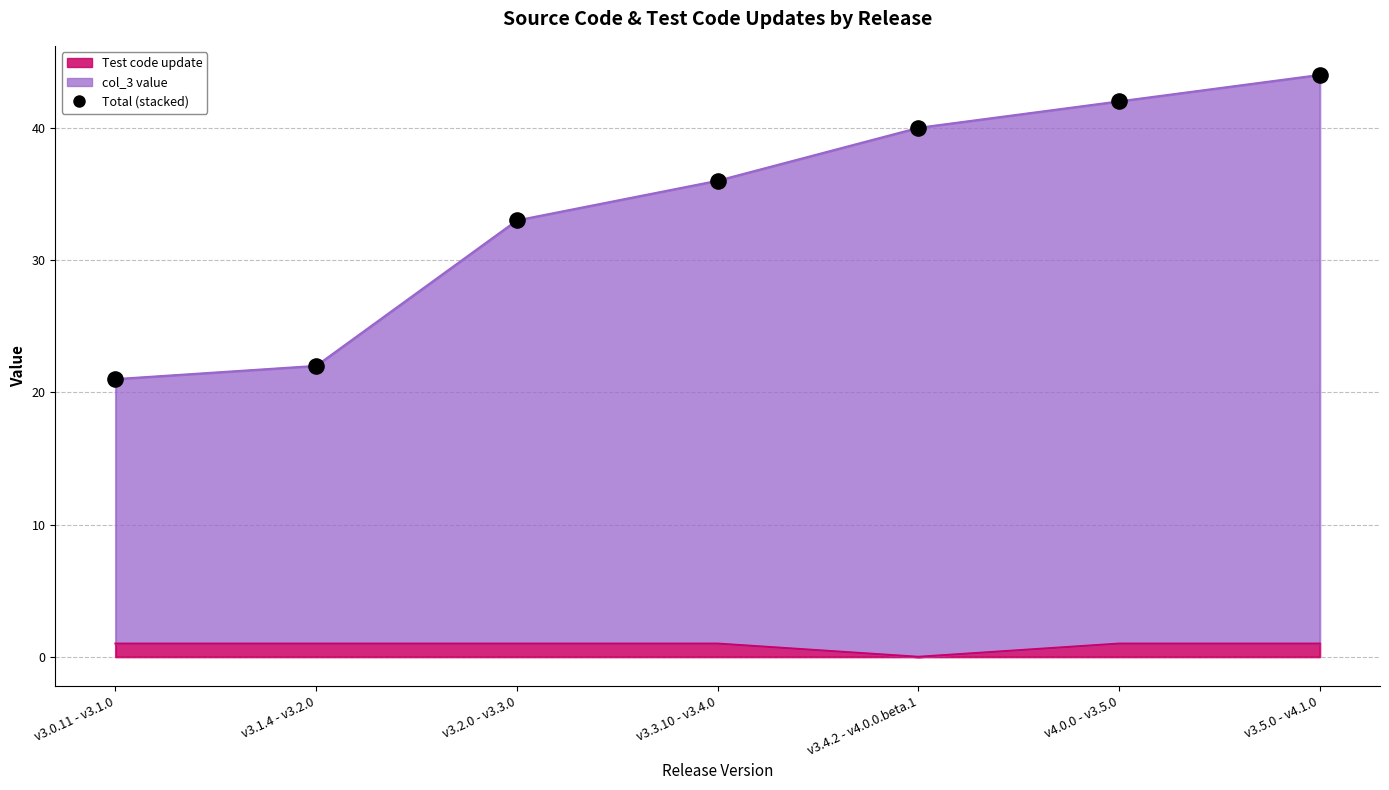

What is the ratio of the value at v3.1.4 - v3.2.0 to the value at v3.0.11 - v3.1.0?

1.0